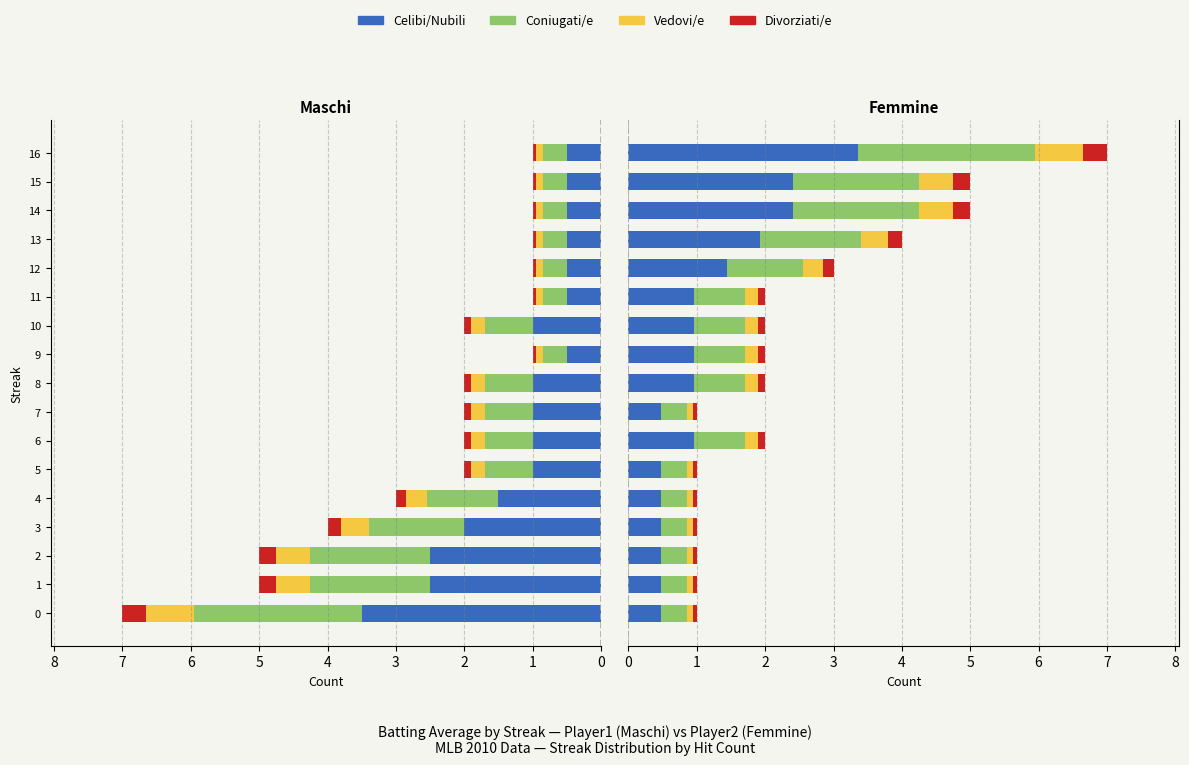

How many groups of bars are there?

17